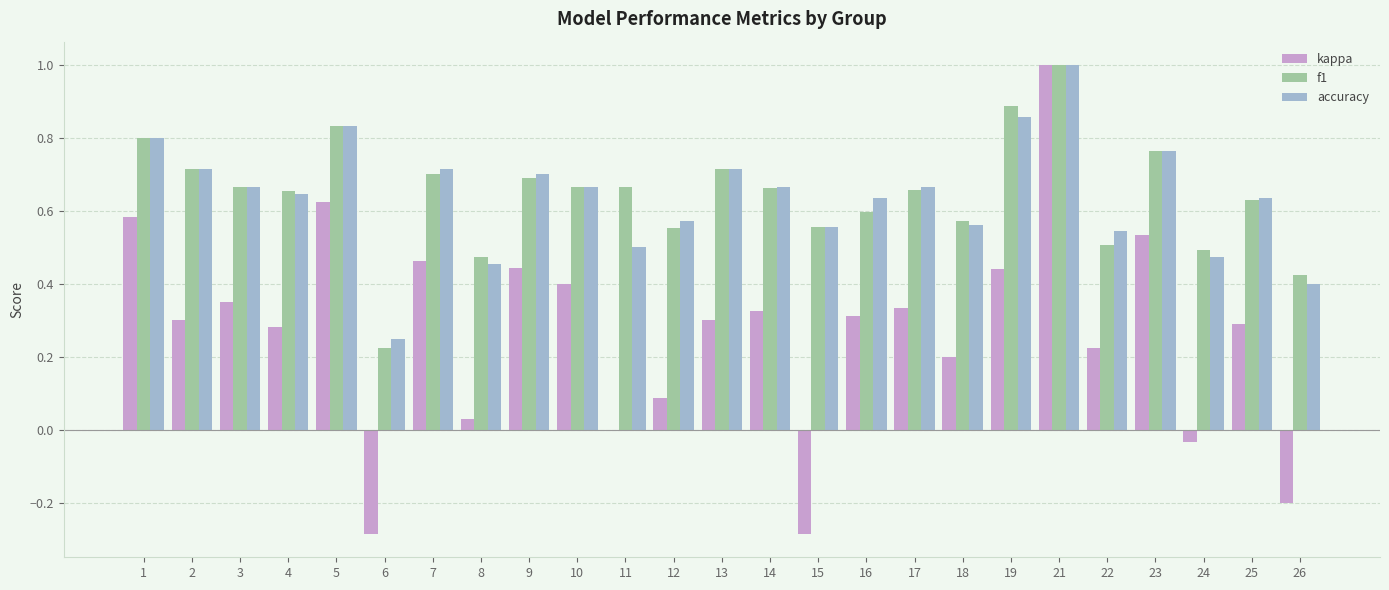

How many accuracy values are between 0 and 1?

25